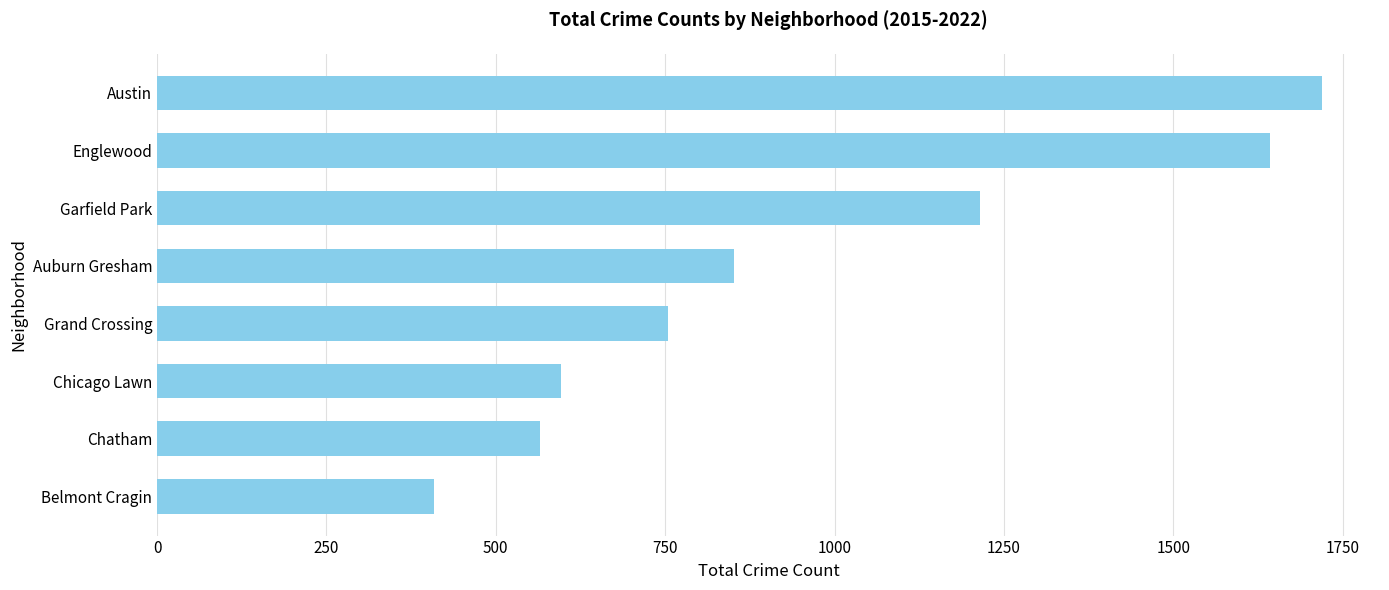

Count the number of categories in the chart.

8